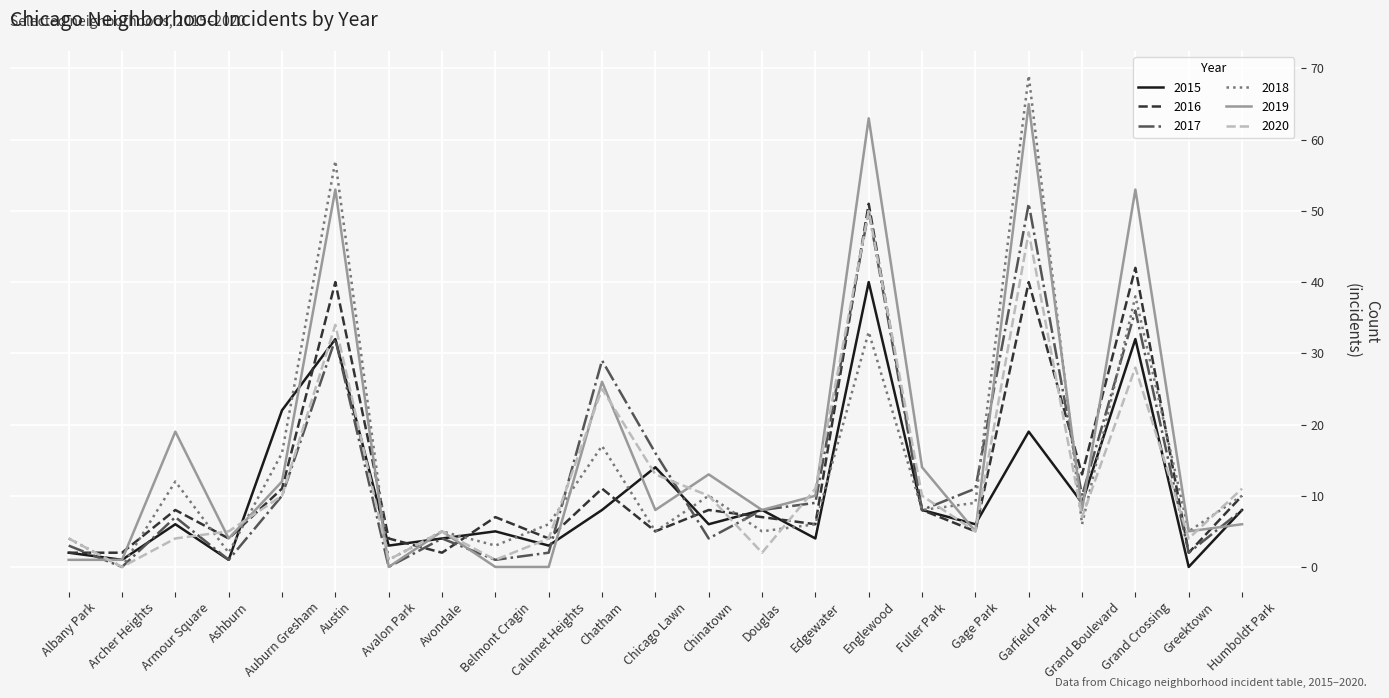

True or false: 2018 has a value of 26 at Auburn Gresham.

False